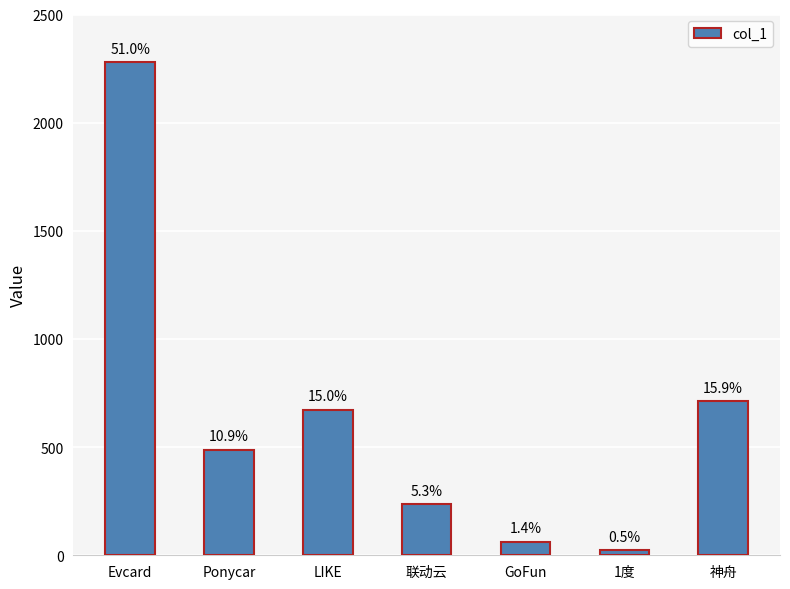

How many bars are there in total?

7